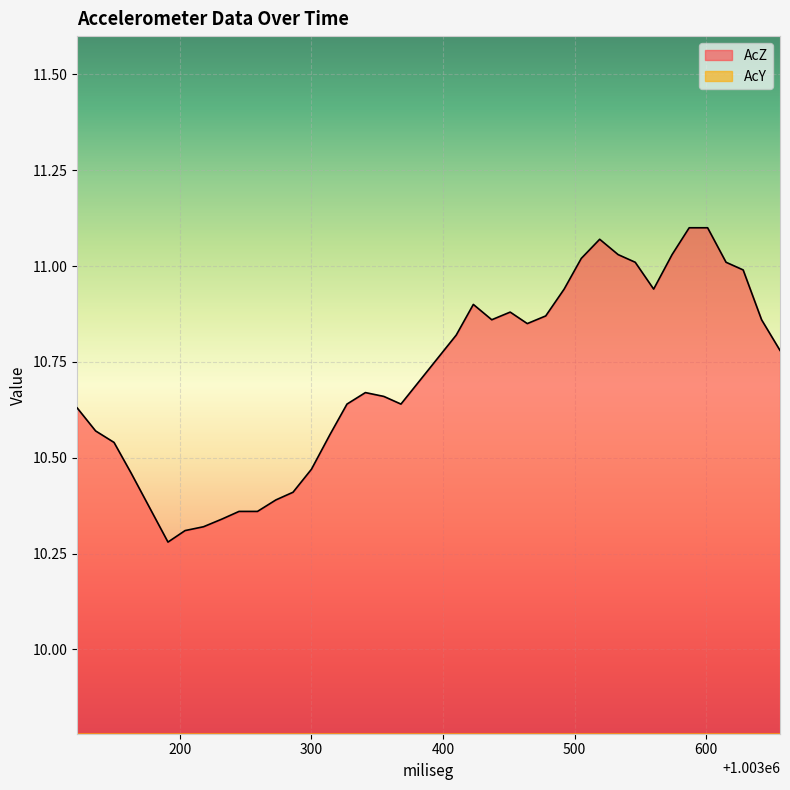

What is the difference between the maximum and second lowest values in the AcY series?

0.3